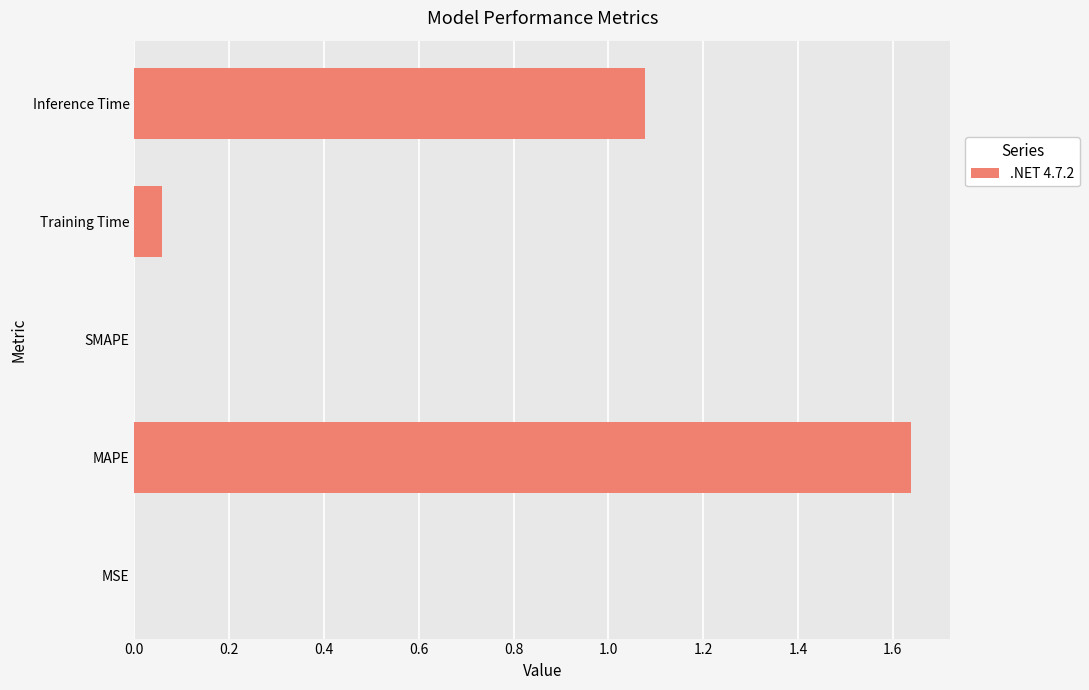

The chart shows a value of 0.7 at SMAPE. True or false?

False